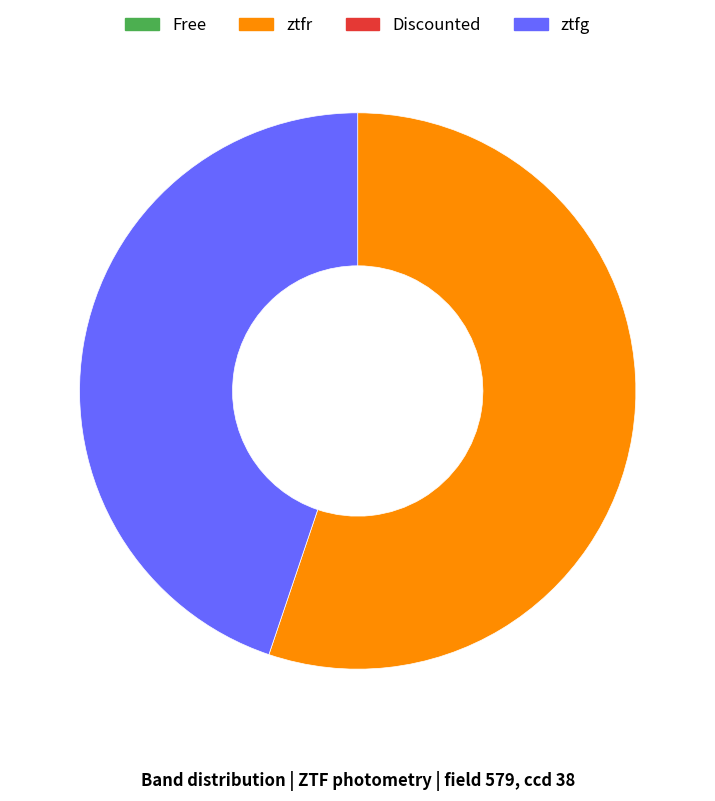

What is the majority slice?

ztfr